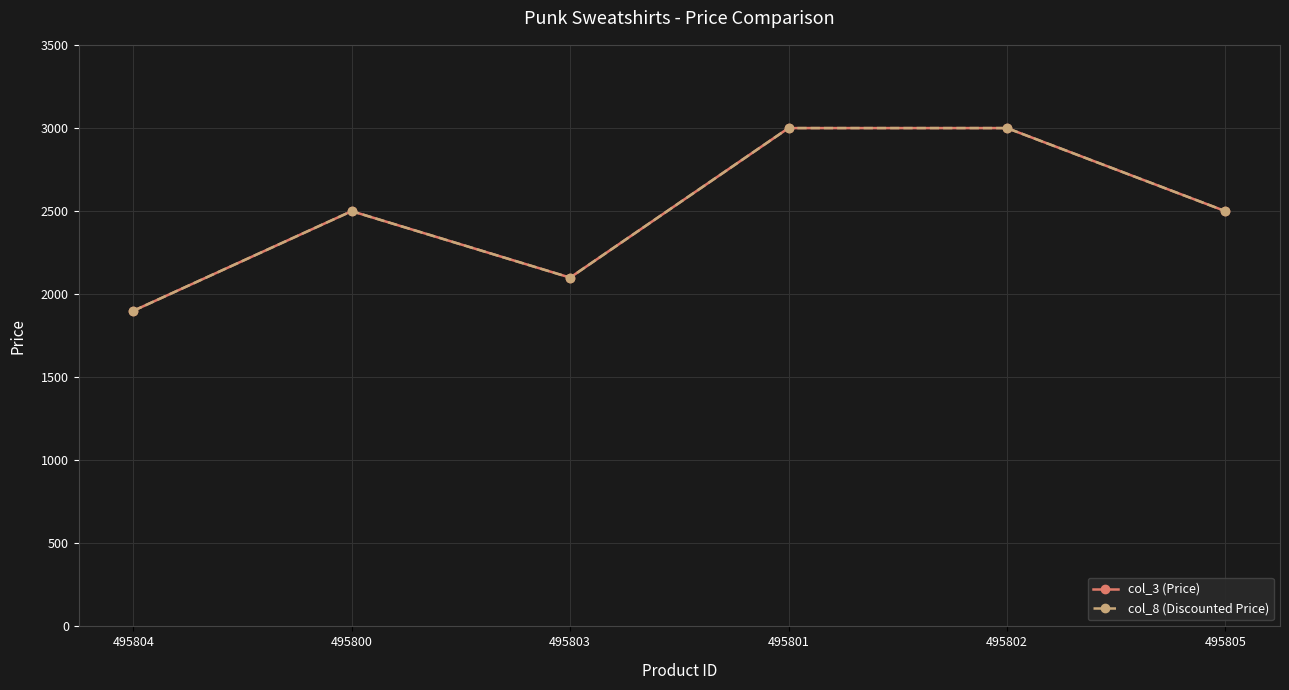

How many lines are shown in the chart?

2